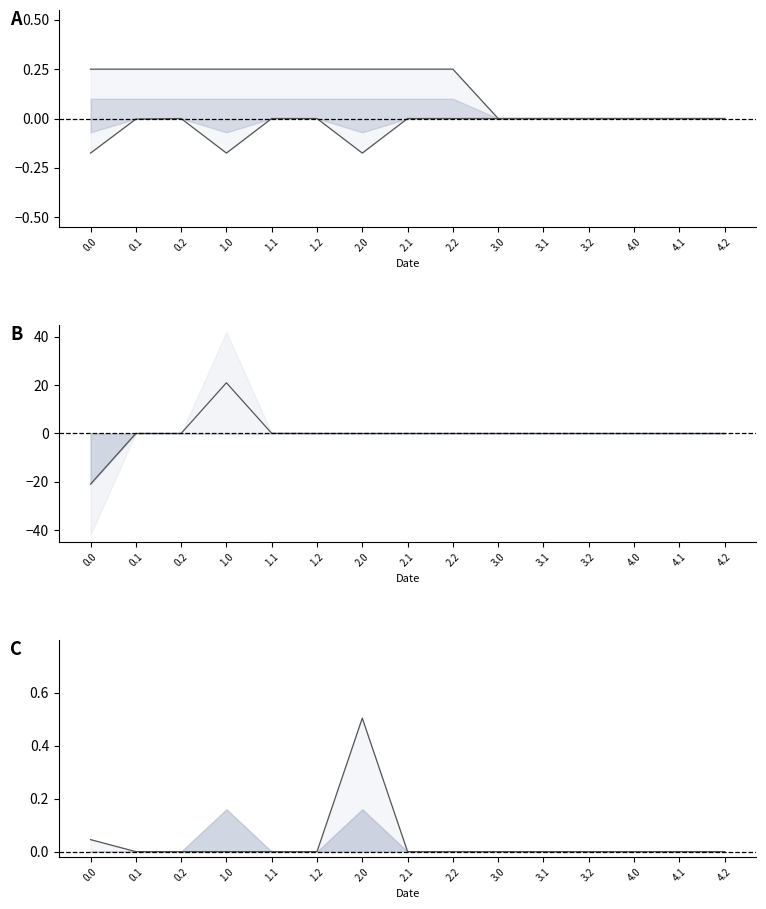

The col_0 series shows 0.0 at 4.1. True or false?

True